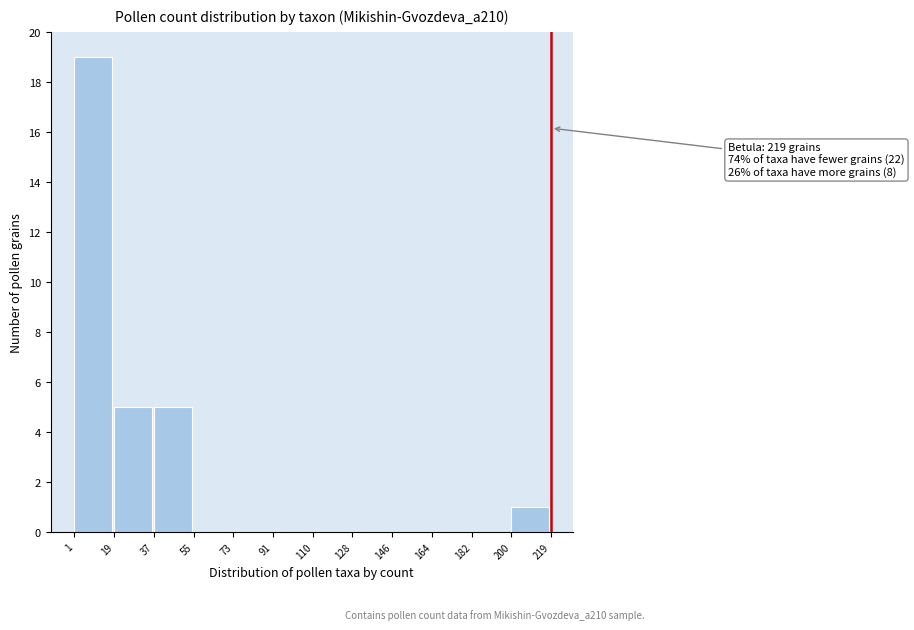

Over which range of the x-axis is the bar tallest?

1 to 19